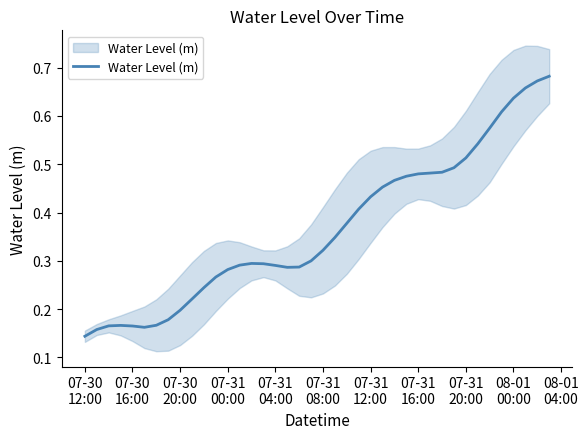

What is the greatest value displayed?

0.7